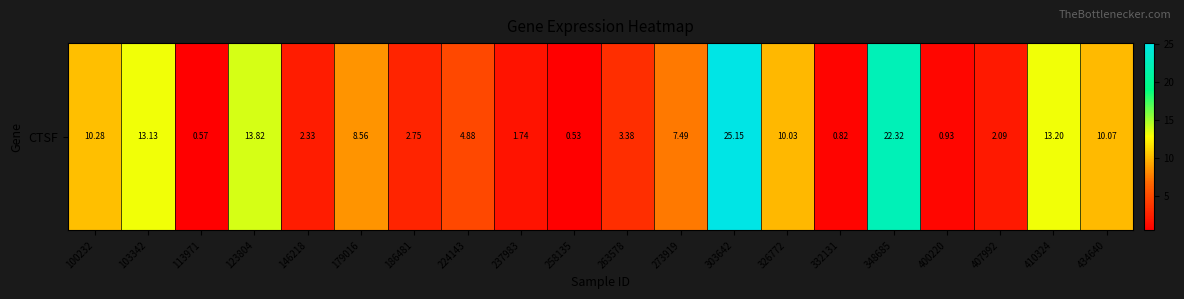

The chart shows a value of 7.1 at 224143. True or false?

False